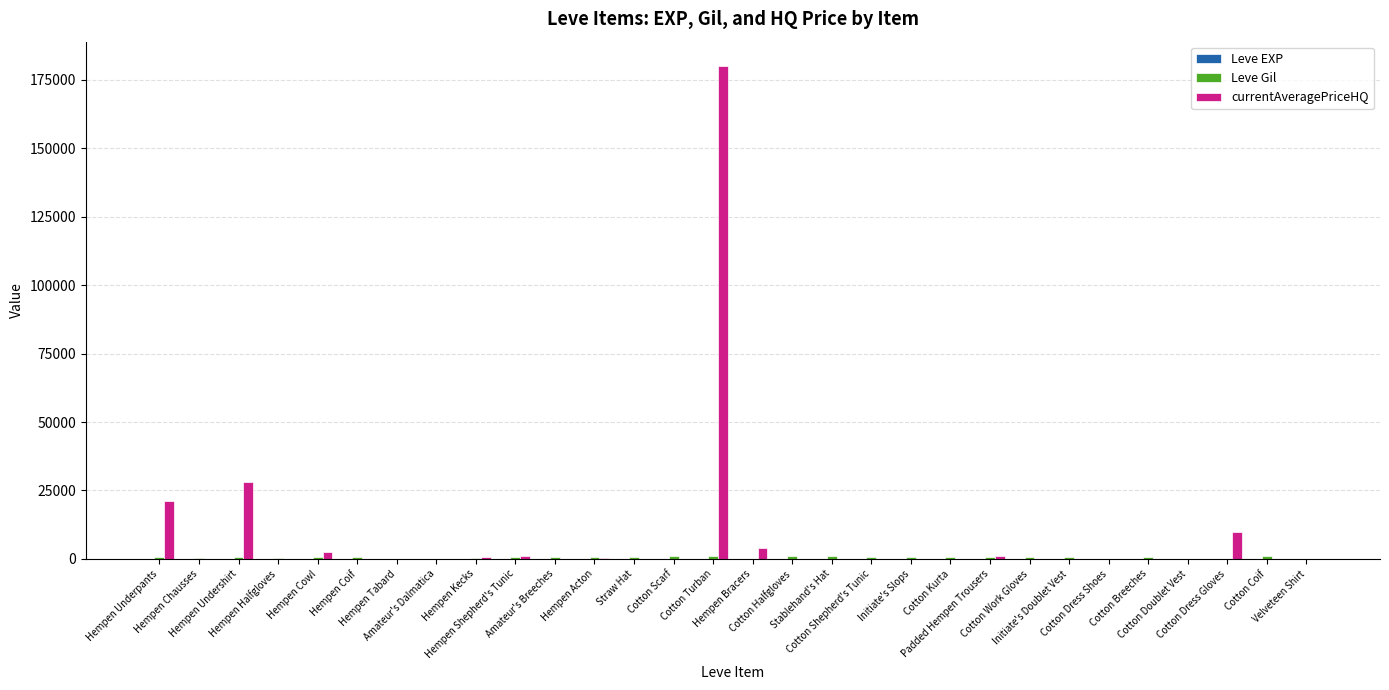

Which series has the largest total across all categories?

currentAveragePriceHQ